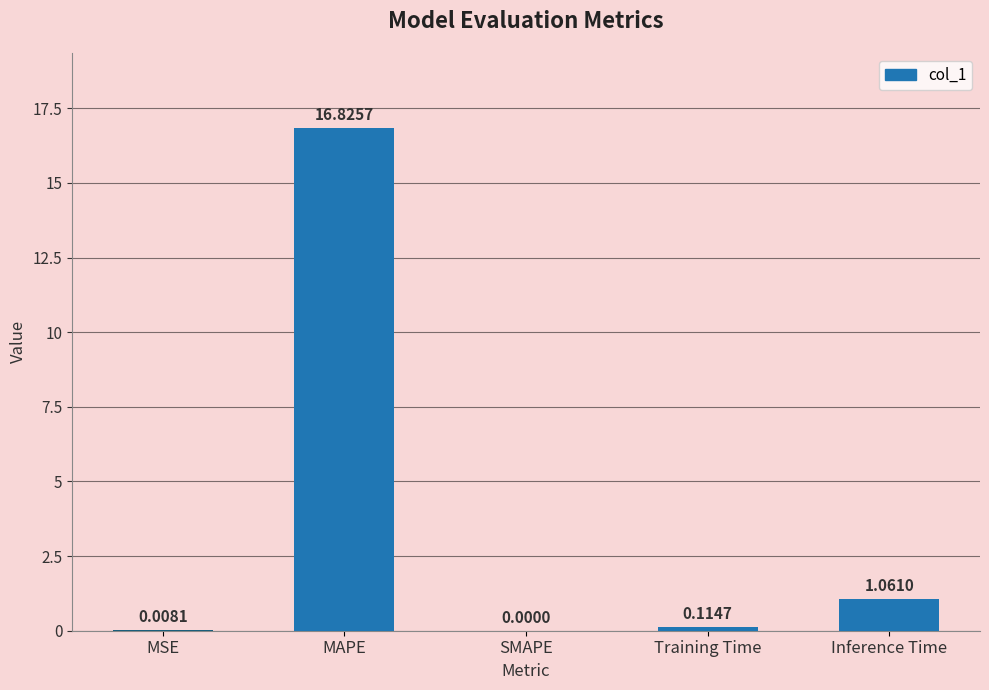

Are the bars horizontal?

No